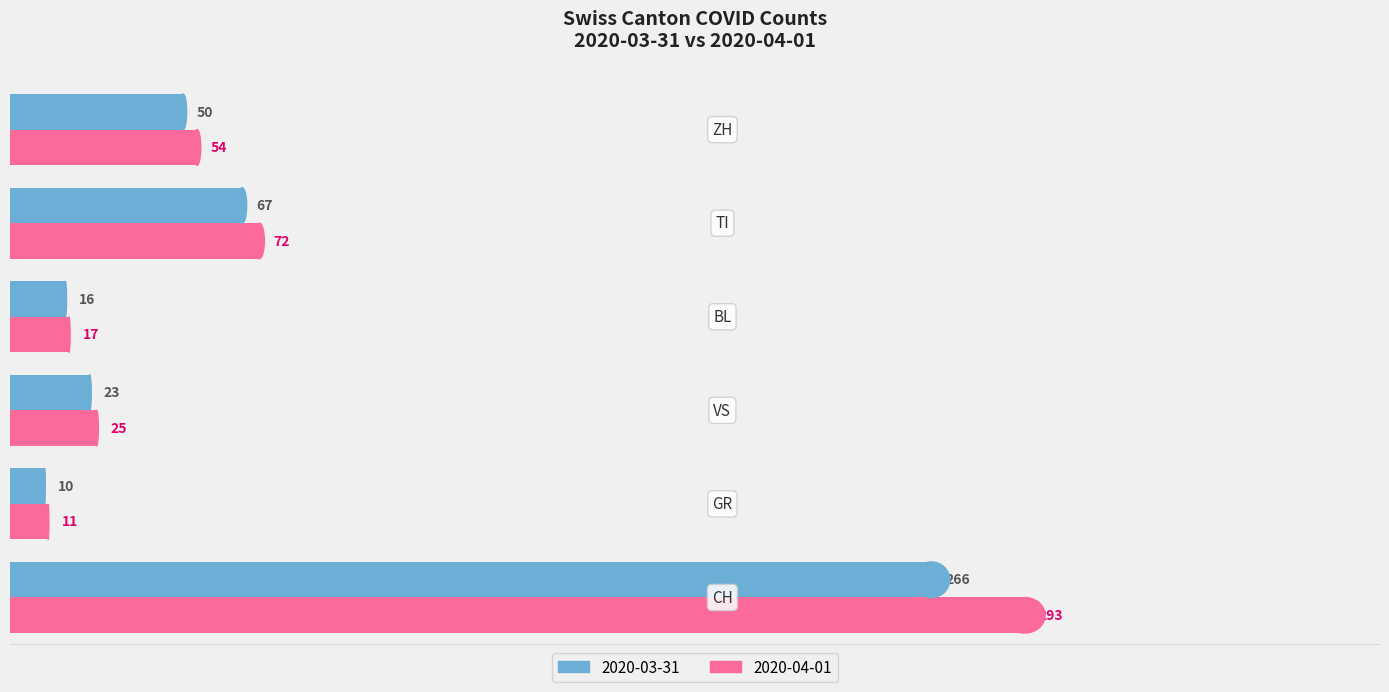

What is the sum of all 2020-03-31 values?

432